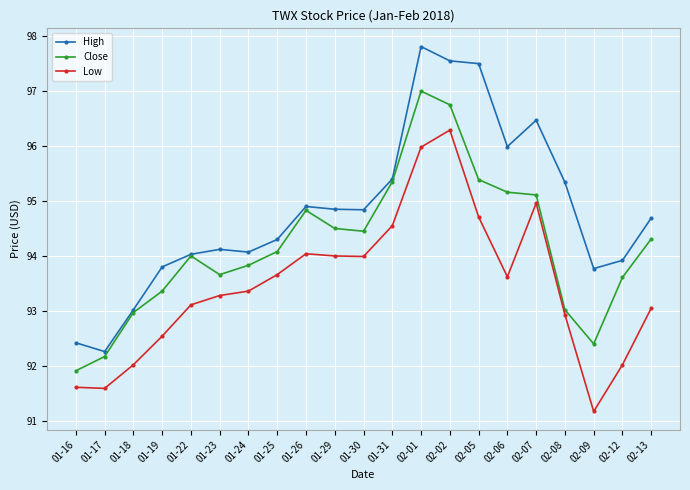

Which series has the largest range (max minus min)?

High